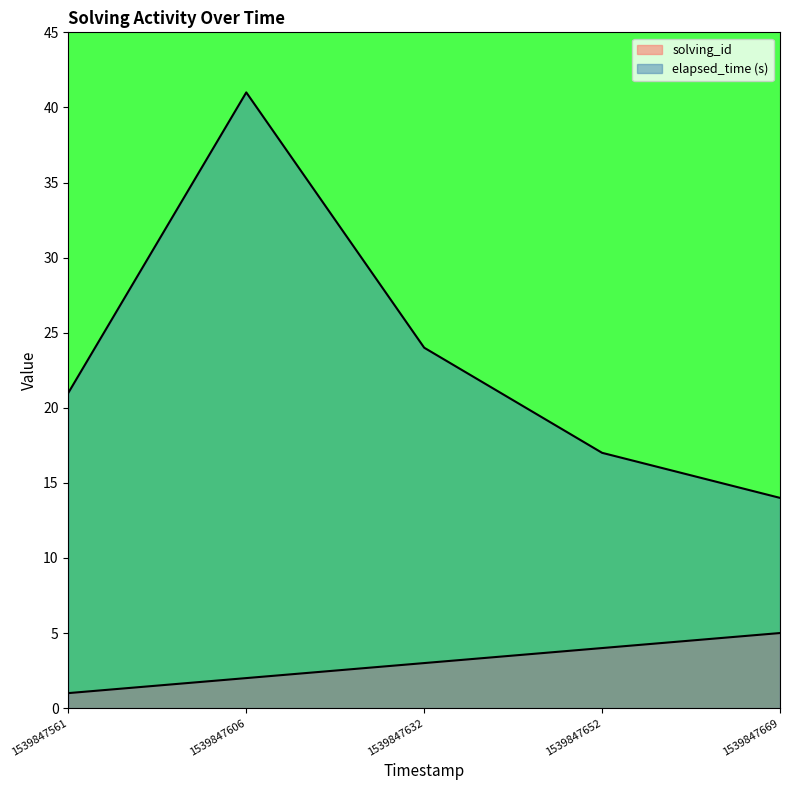

How many lines are shown in the chart?

2